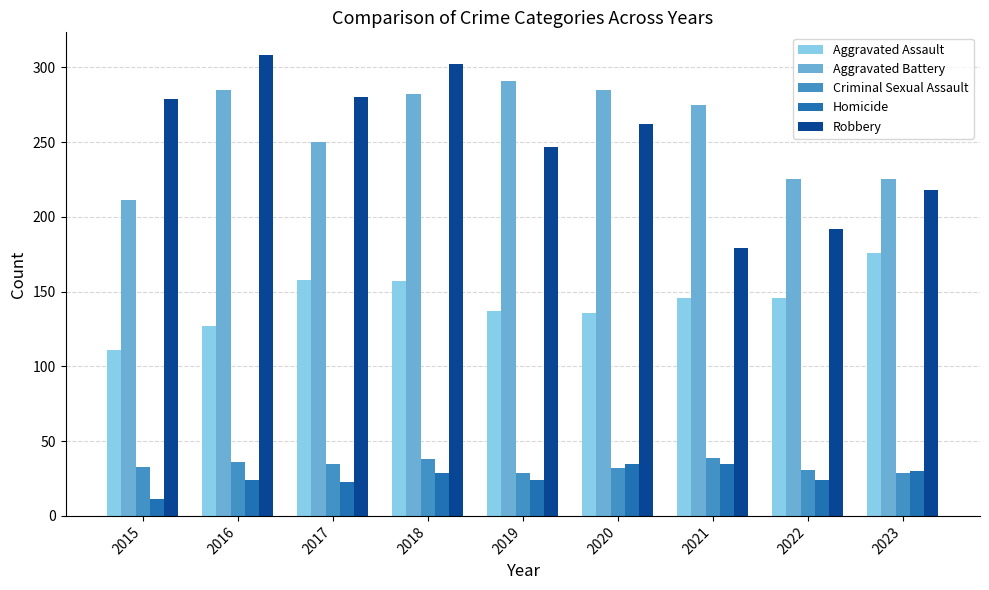

What is the total value across all series at 2020?

750